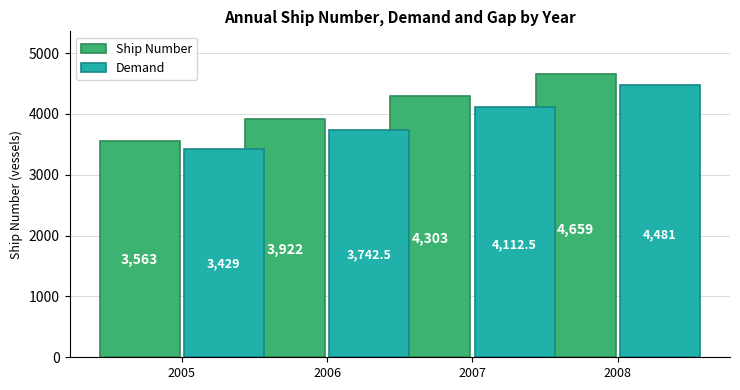

What is the value of the Ship Number bar at the 4th from the left?

4659.0